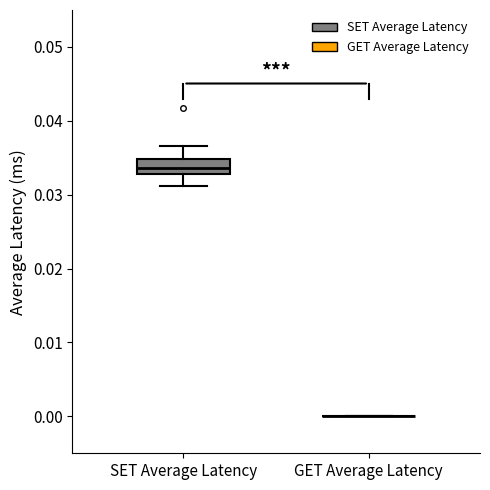

Reading left to right, transcribe this box plot: for each box, give where its median line is, the range the box spans, and where its two whiskers end, as read against the y-axis. The values are not printed on the chart, so give them approximately, as read against the axis.

SET Average Latency: median 0.034, box 0.033 to 0.035, whiskers 0.031 to 0.037
GET Average Latency: box collapsed to a line at 0.000, whiskers 0.000 to 0.000